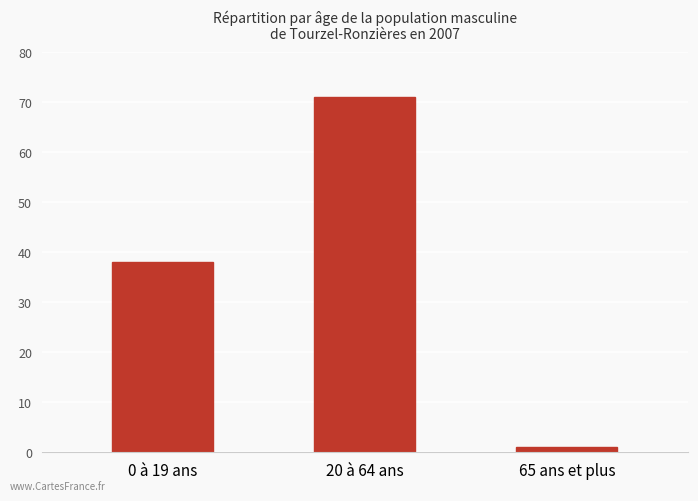

What is the difference between the maximum and minimum values?

70